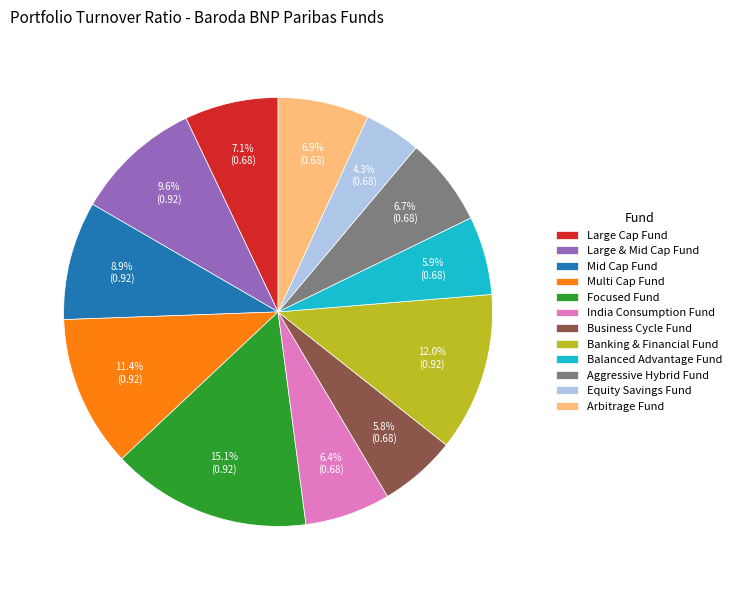

Is it true that Large Cap Fund is 13% of the pie?

False